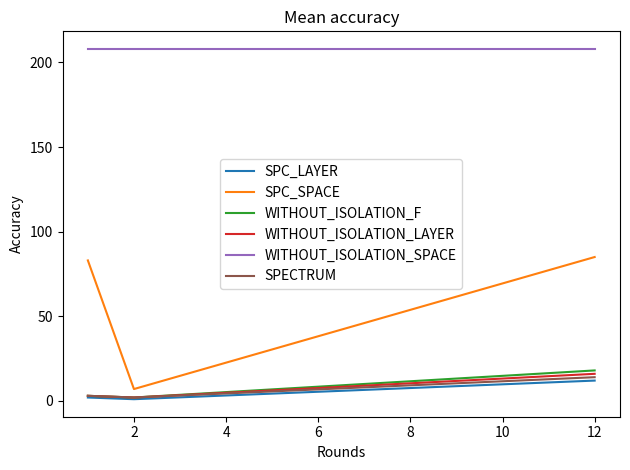

Which series has the largest range (max minus min)?

SPC_SPACE